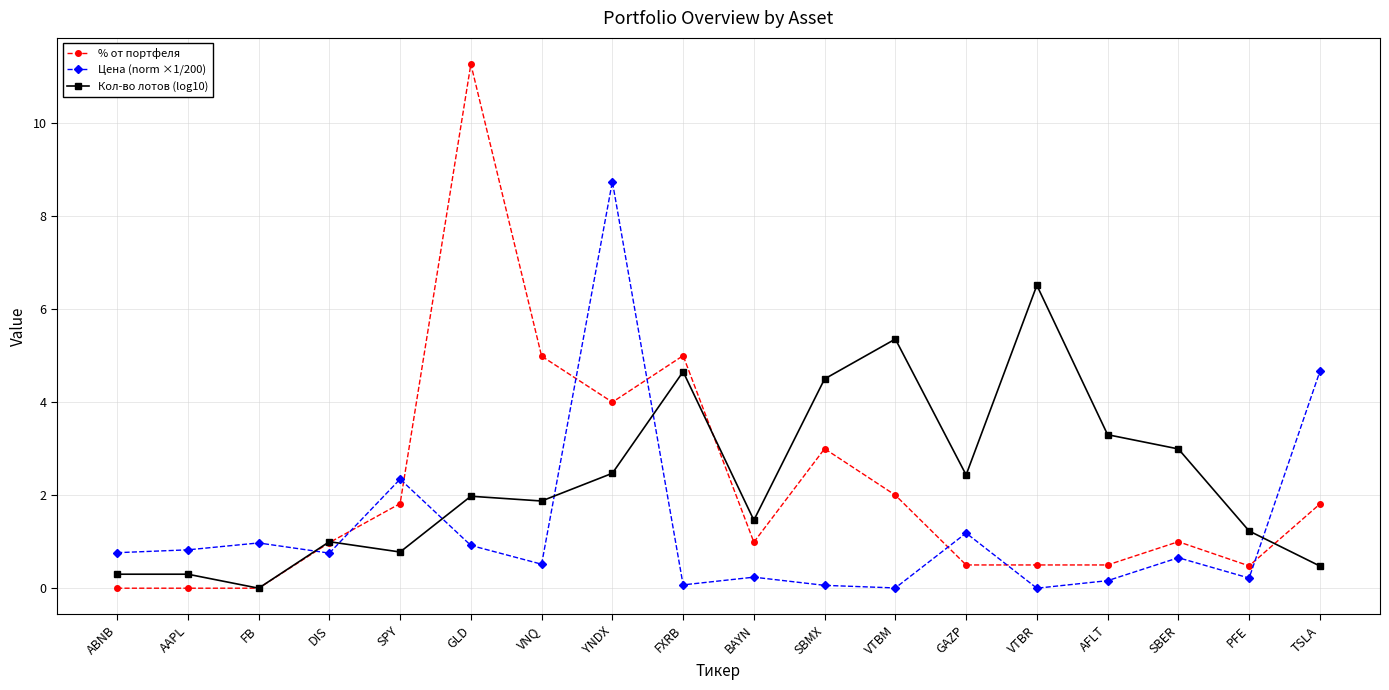

What is the value of the Кол-во лотов (log10) point at the 7th from the left?

1.9